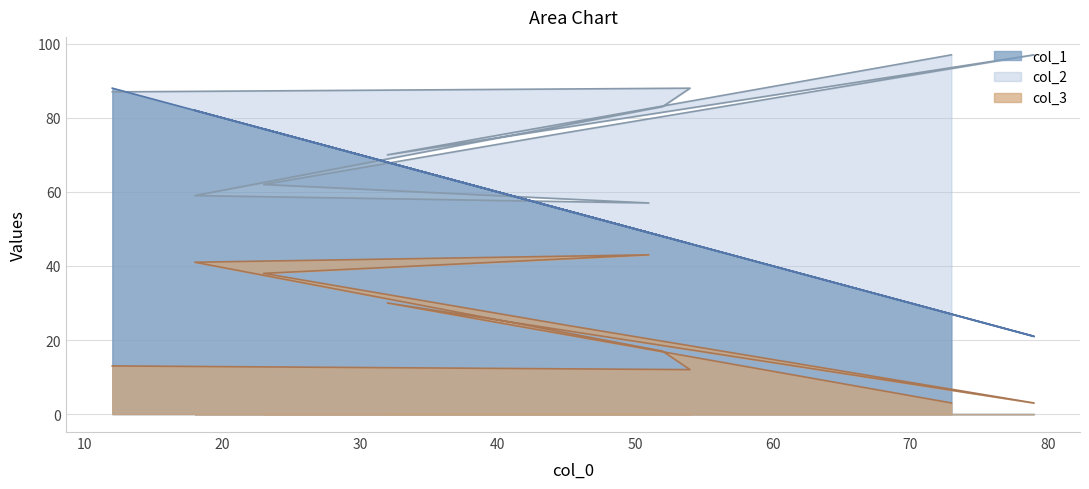

The value of col_3 at 23 is 58. True or false?

False